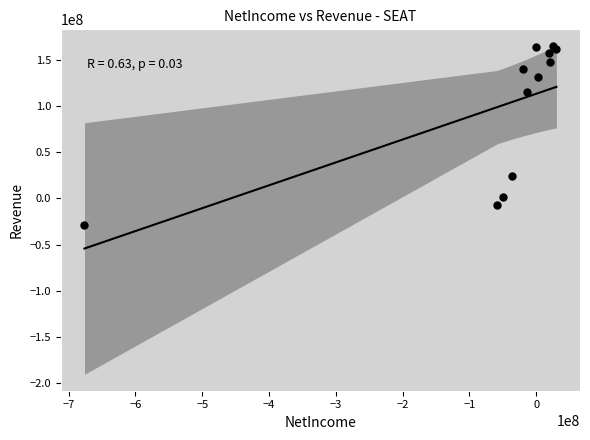

What is the average X value?

-62984167